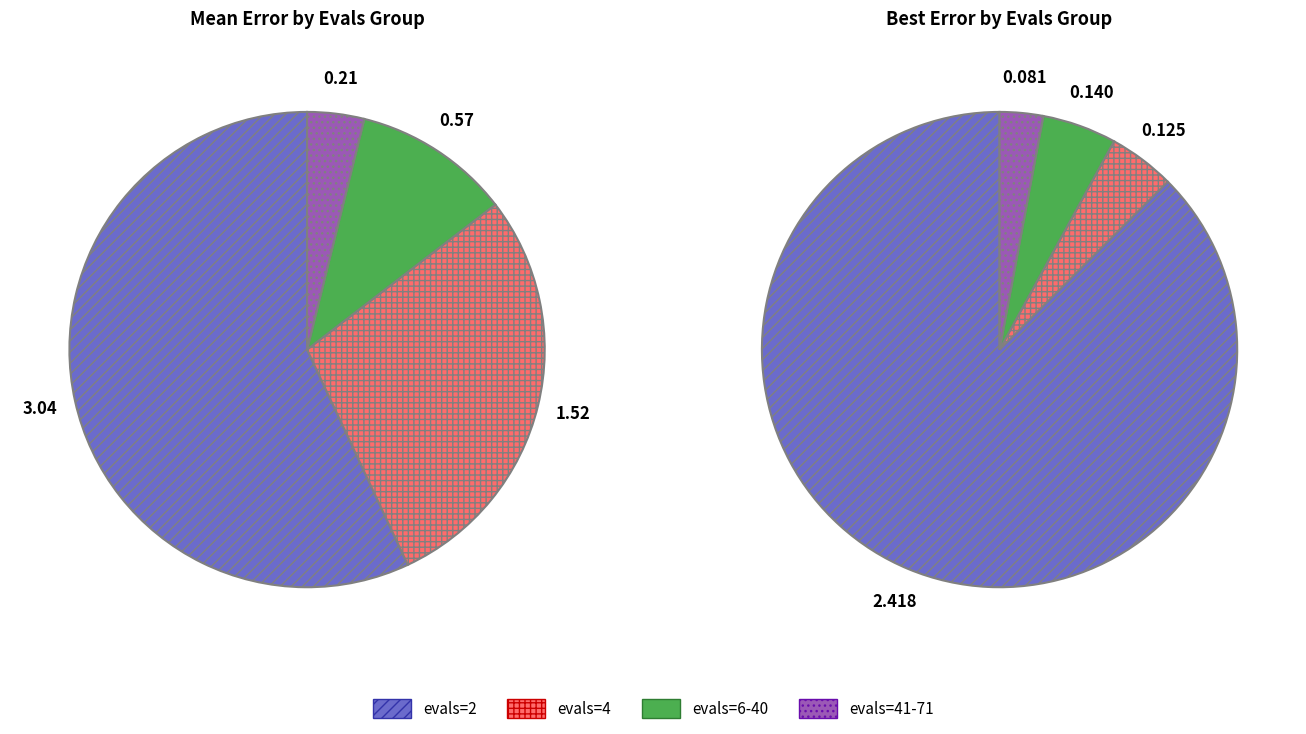

To the nearest percent, what portion does 41 represent?

4%